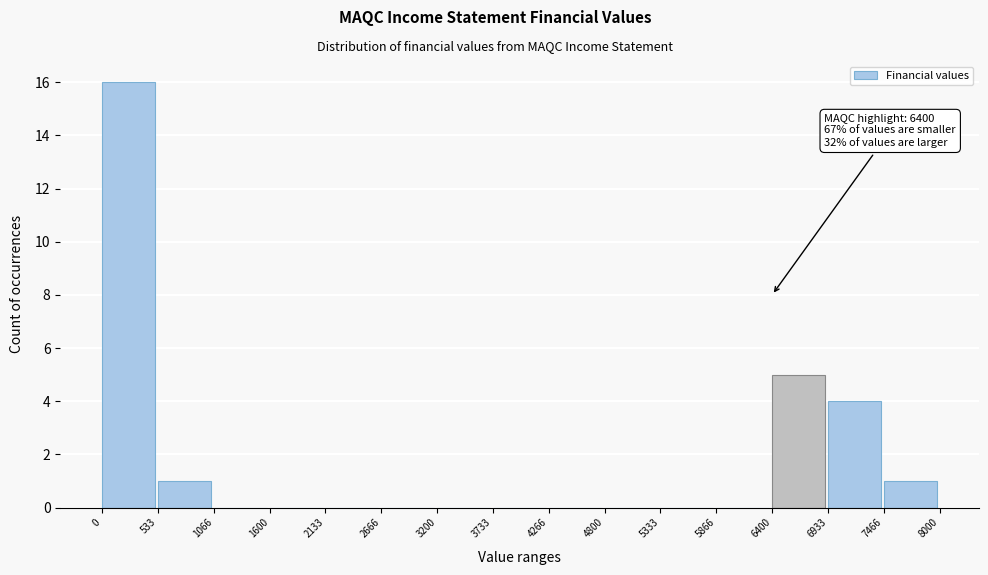

Over which range of the x-axis is the bar tallest?

0 to 533